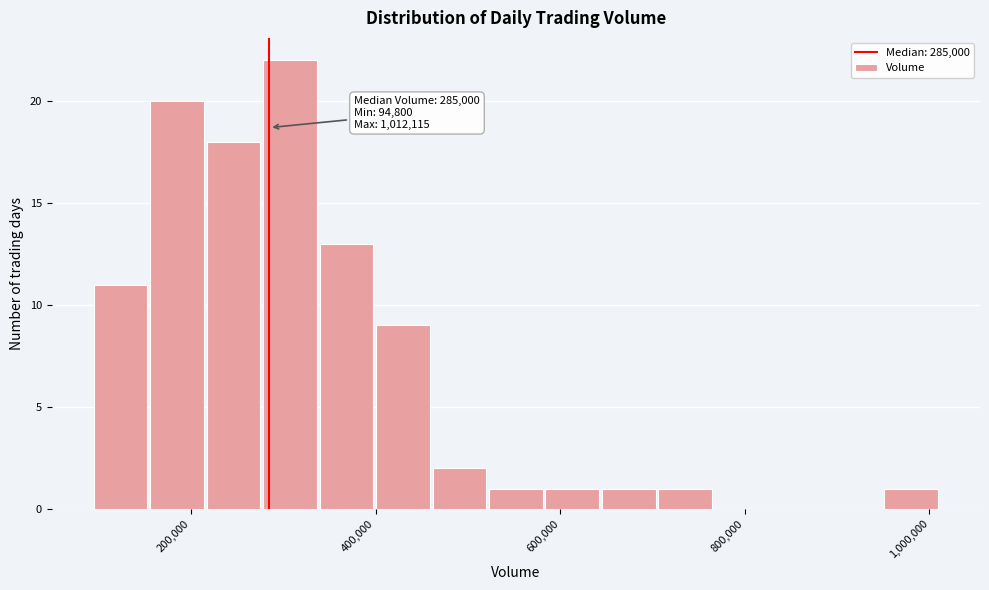

Around what value on the x-axis is the tallest bar? Give the approximate position of its centre, as read against the axis.

300000